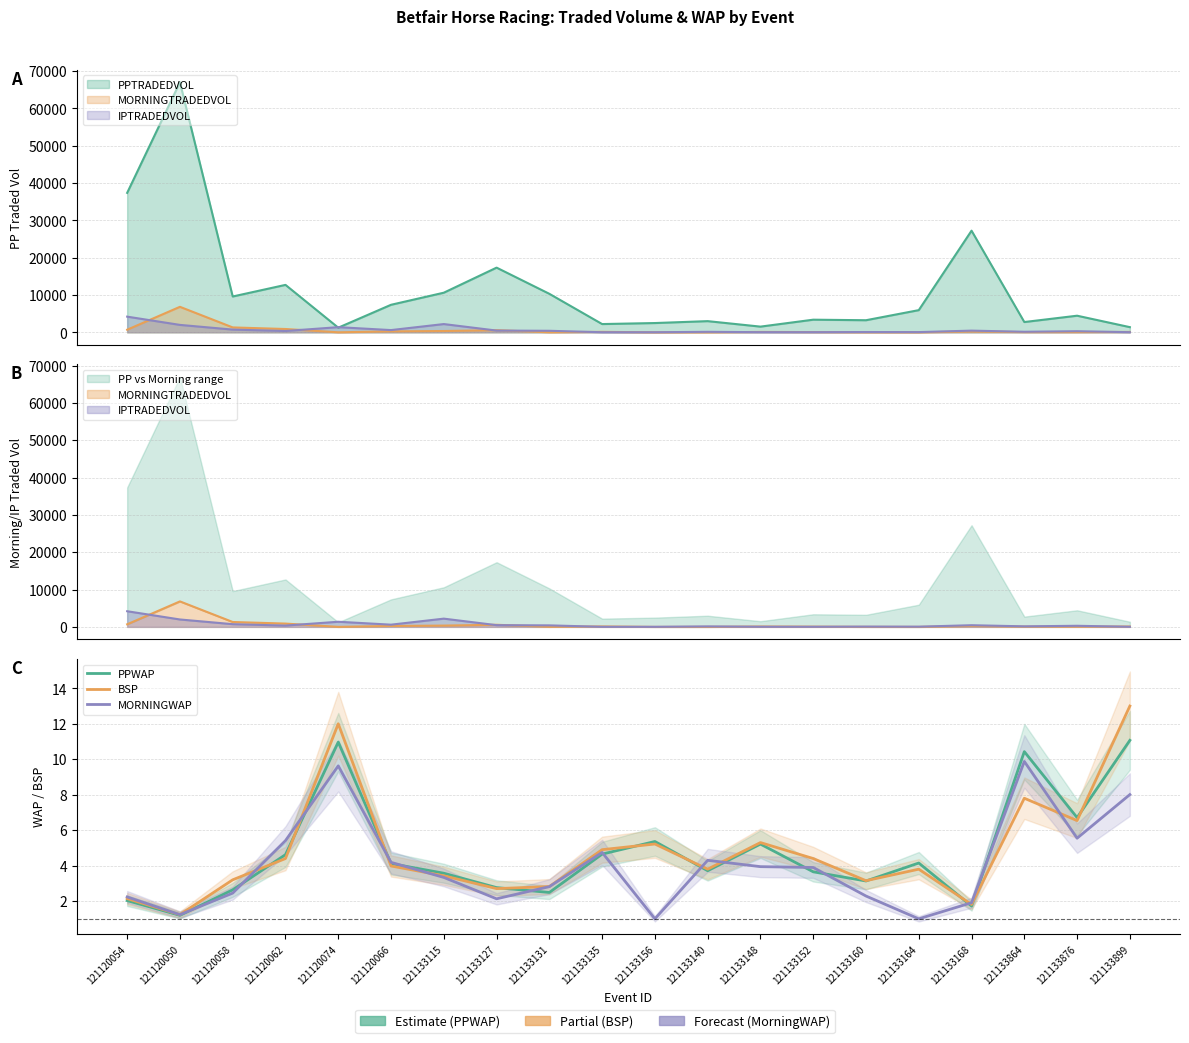

Rank the categories by BSP value from lowest to highest.

121120050, 121133168, 121120054, 121133127, 121133131, 121133160, 121120058, 121133115, 121133140, 121133164, 121120066, 121120062, 121133152, 121133135, 121133156, 121133148, 121133876, 121133864, 121120074, 121133899